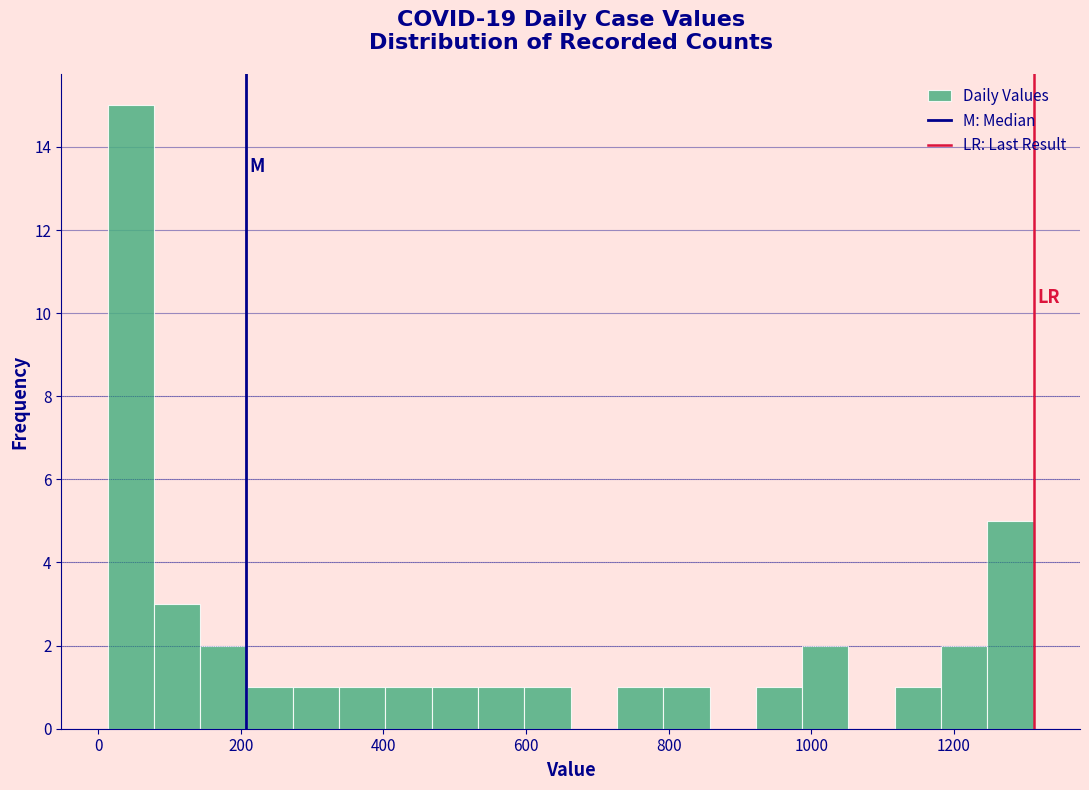

Read against the x-axis, roughly where is the centre of the tallest bar?

40